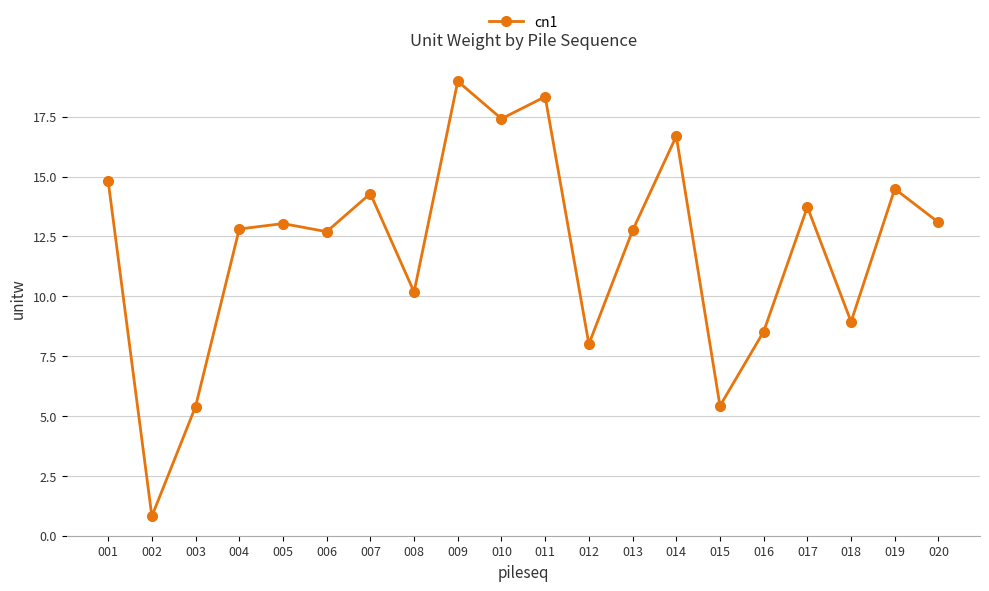

What is the difference between the values at 010 and 008?

7.2